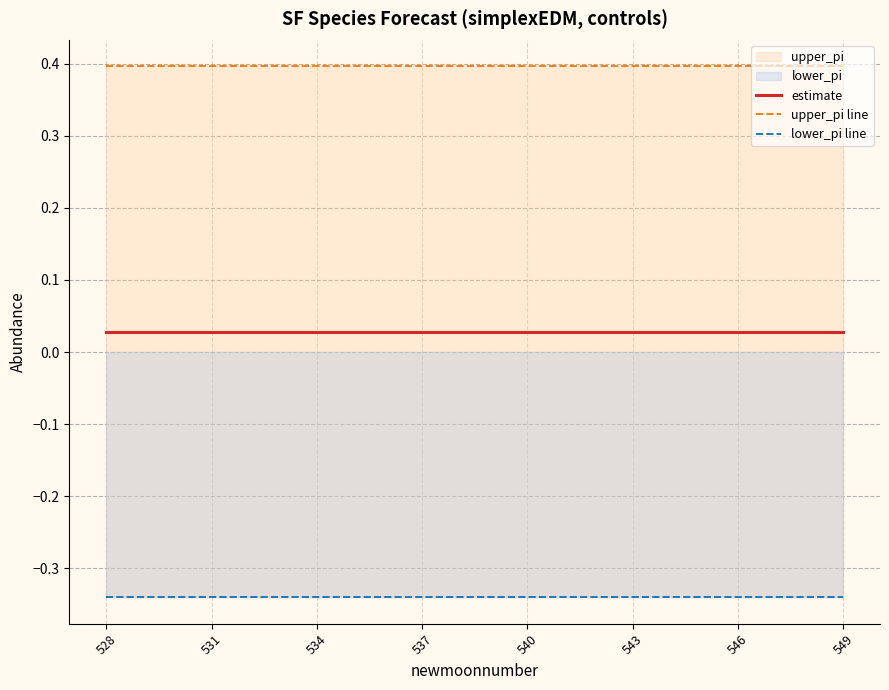

True or false: estimate has a value of 0.0 at 528.

True